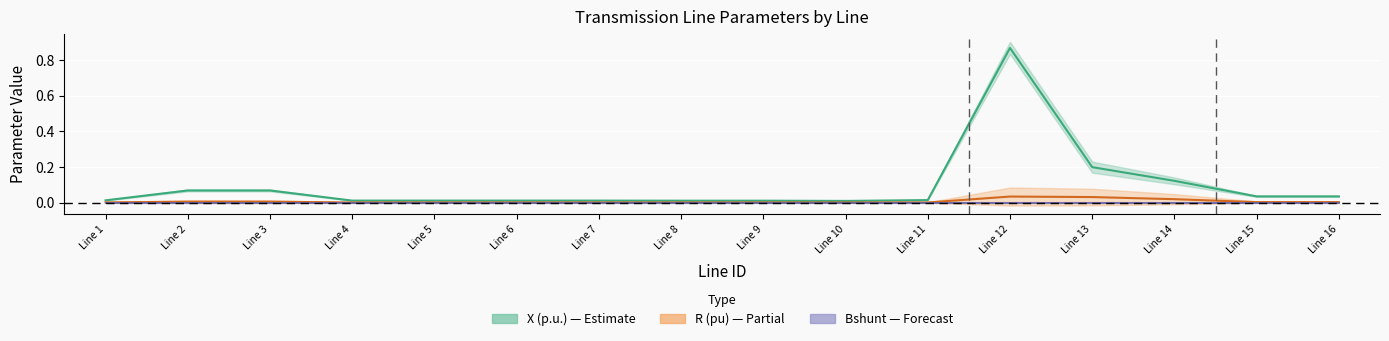

Is it true that R (pu) equals 0.0 at Line 5?

True